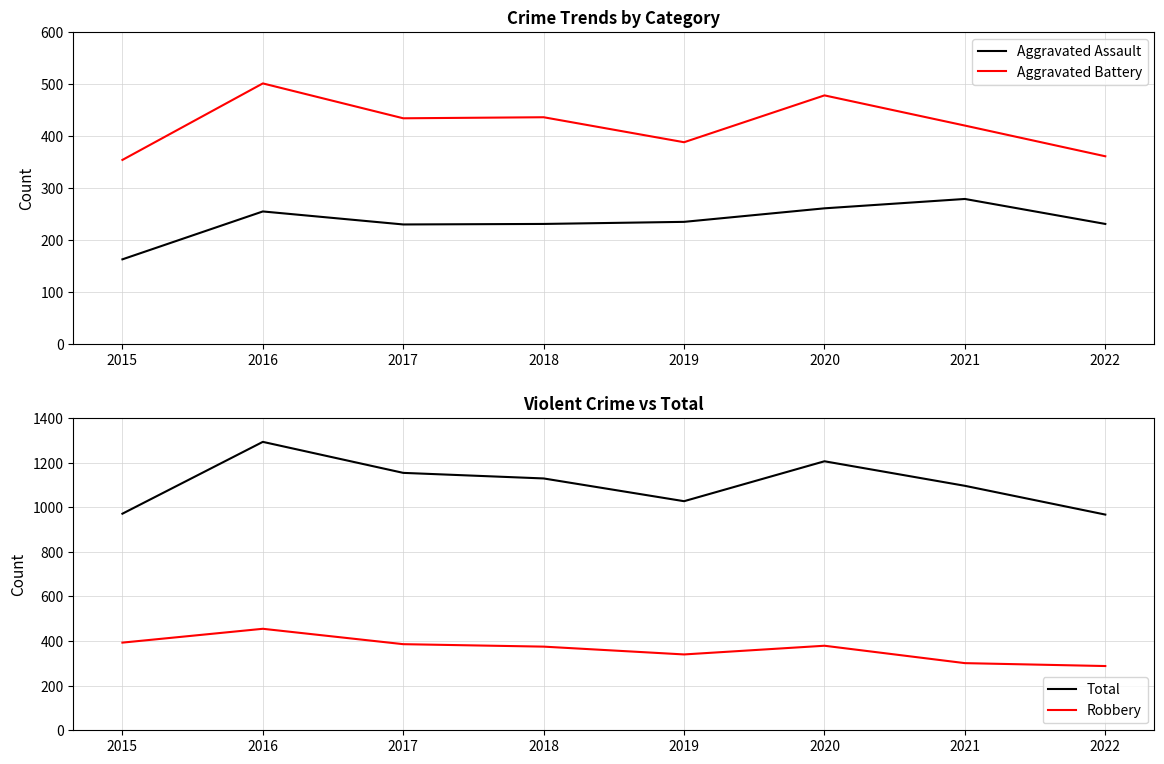

Rank the series by their maximum value, from highest to lowest.

Total, Aggravated Battery, Robbery, Aggravated Assault